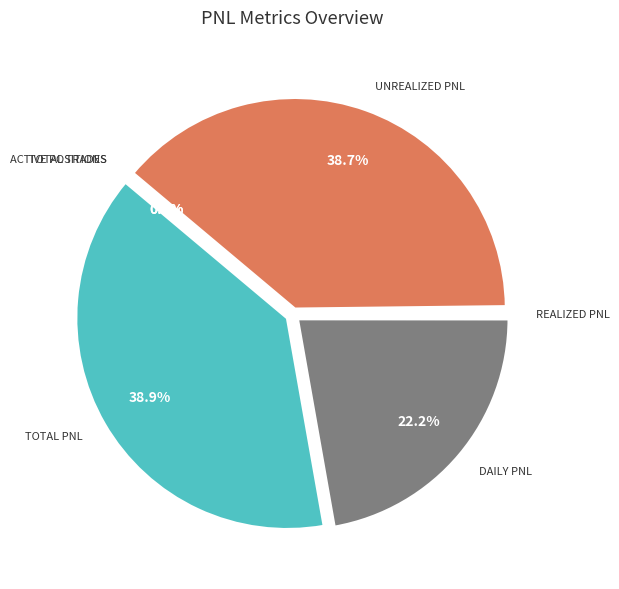

How many segments does this pie chart have?

6